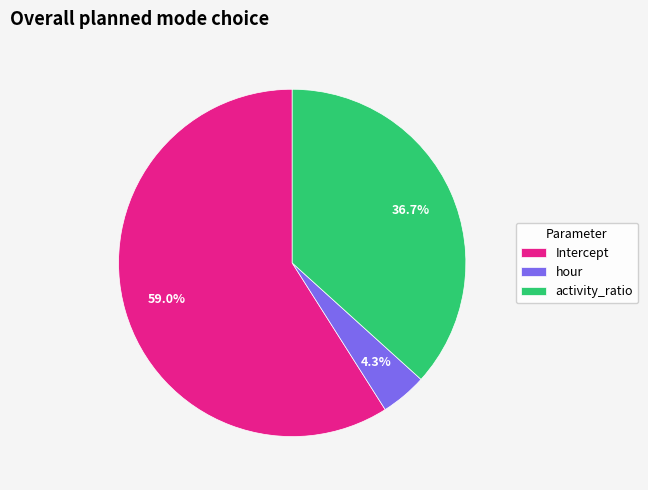

Count the number of slices in the pie.

3